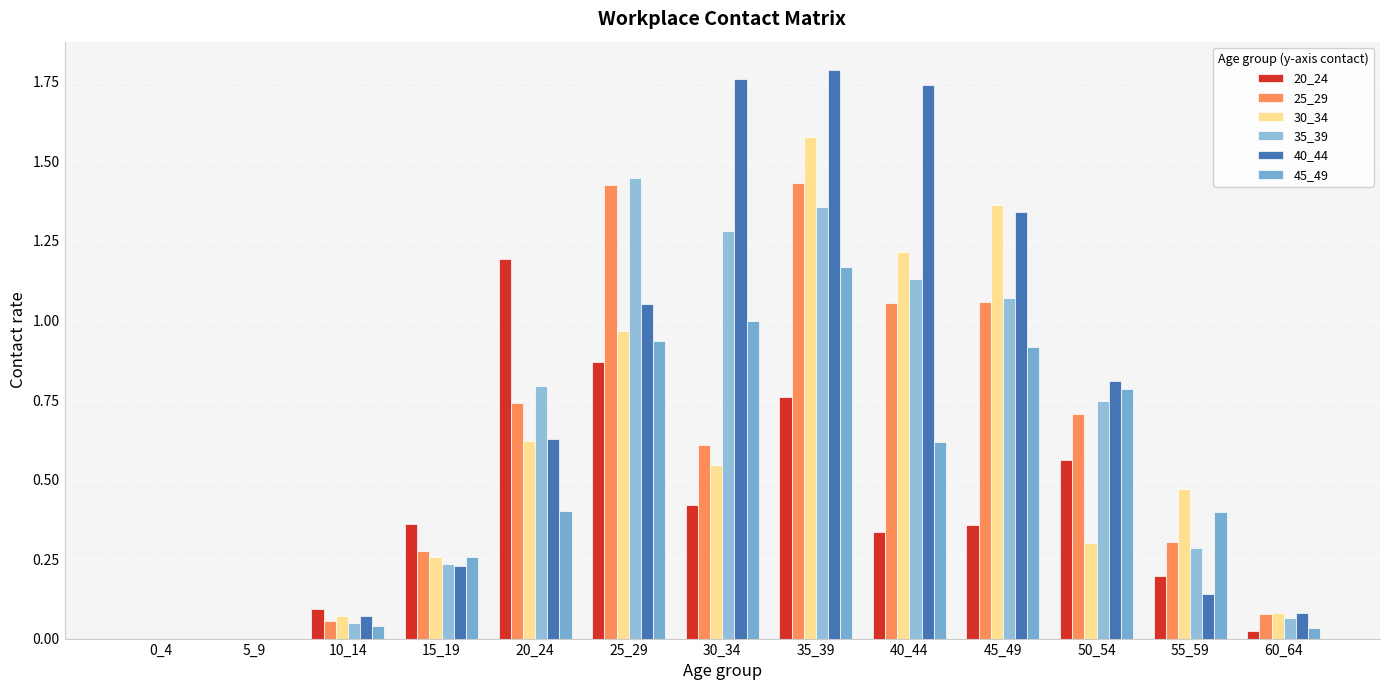

How many distinct data groups are displayed?

6